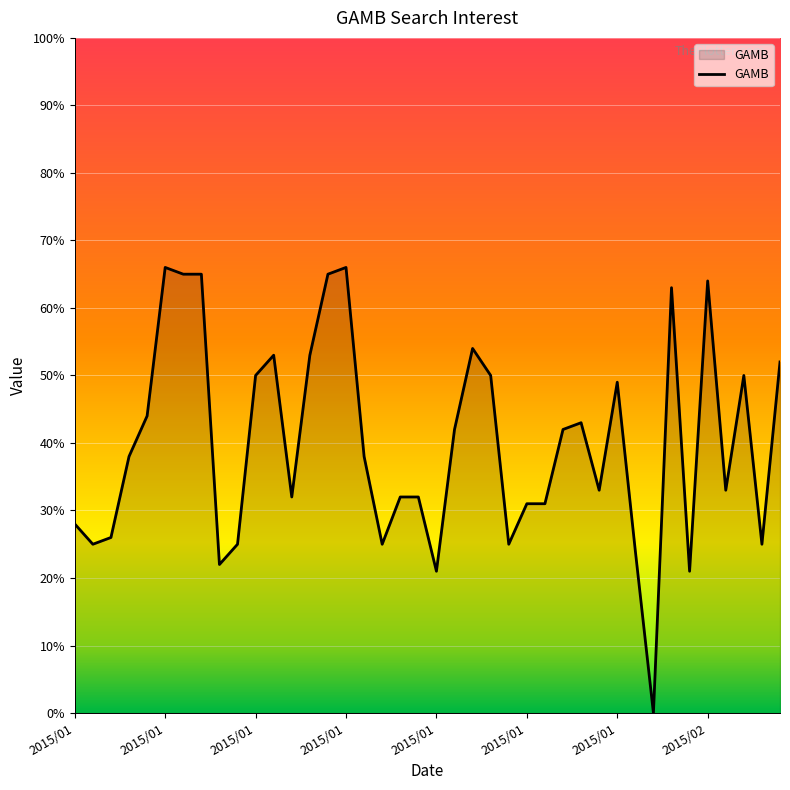

How many distinct data groups are displayed?

1